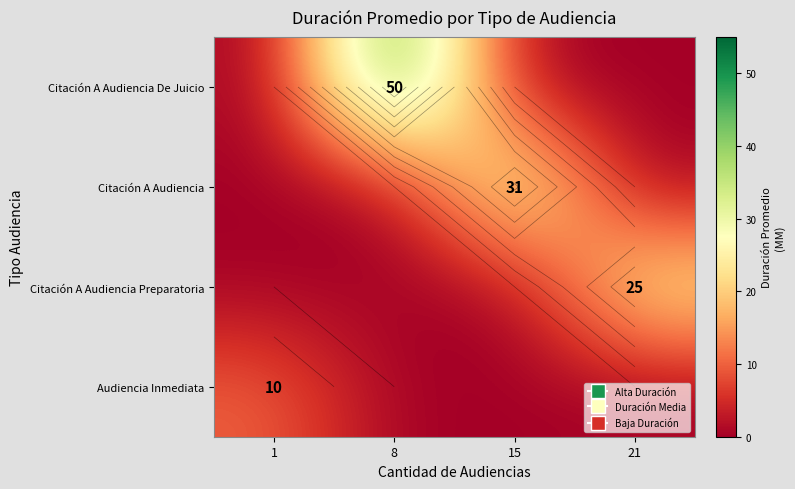

What is the sum of all Citación A Audiencia De Juicio values?

50